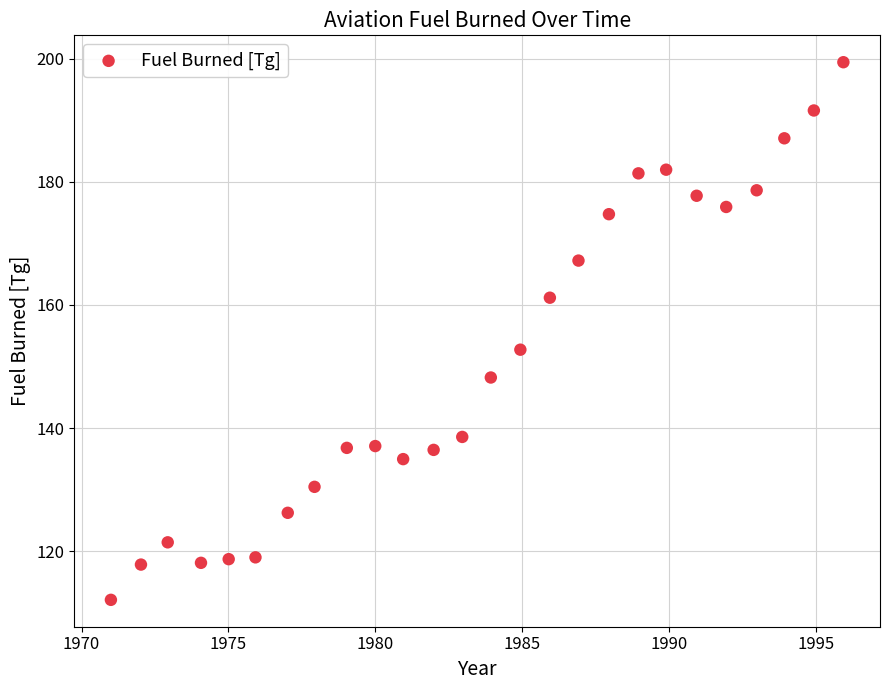

What is the range of Y values (max minus min)?

87.3